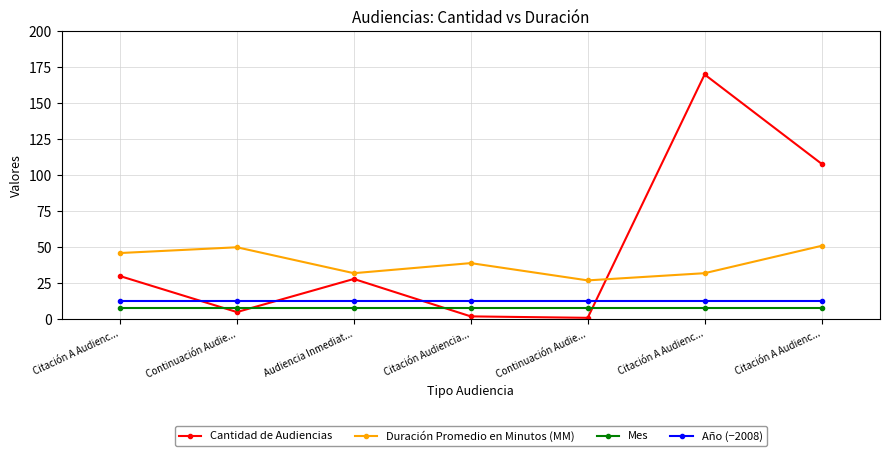

What are all the series names shown in the legend?

Cantidad de Audiencias, Duración Promedio en Minutos (MM), Mes, Año (−2008)